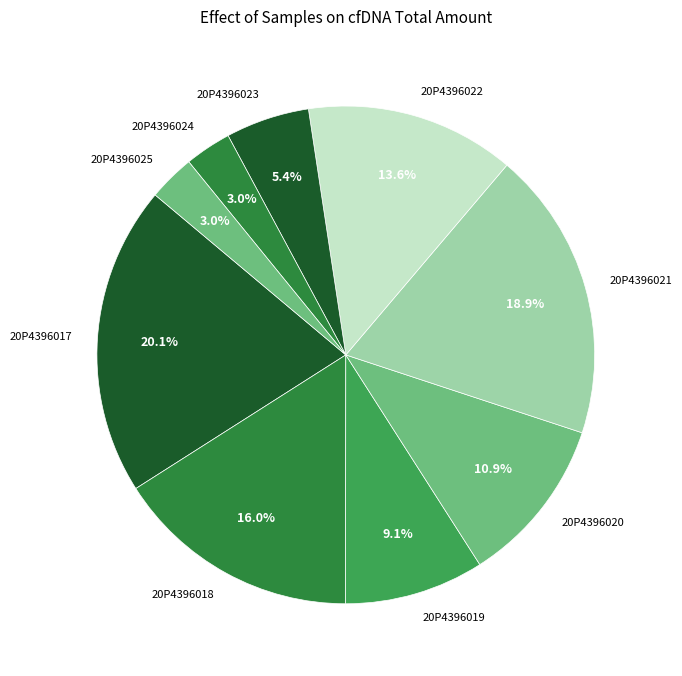

What percentage is NOT represented by 20P4396020?

89.1%